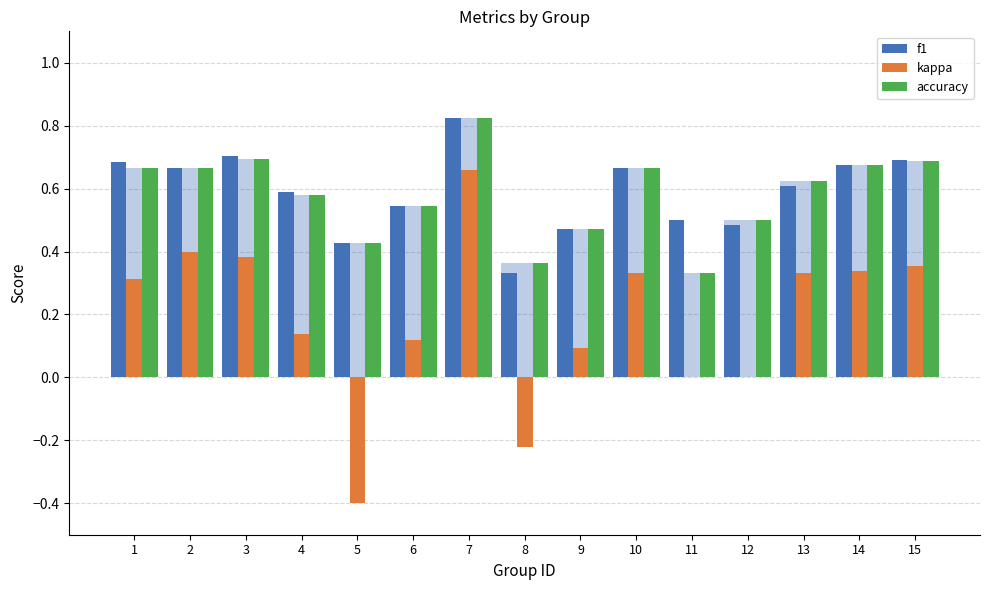

The value of accuracy at 1 is 0.7. True or false?

True